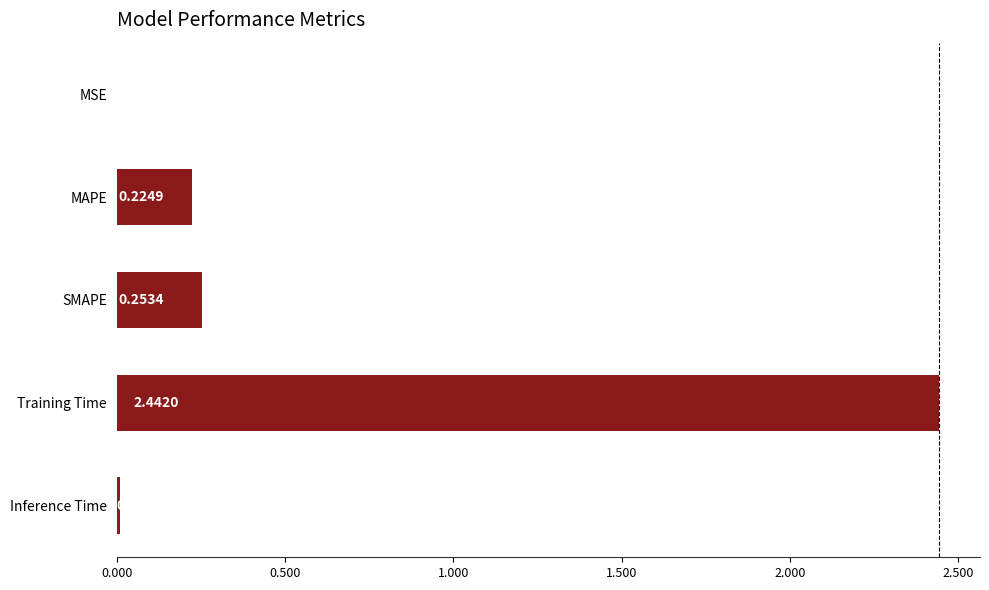

What is the change in value from MAPE to Training Time?

+2.2